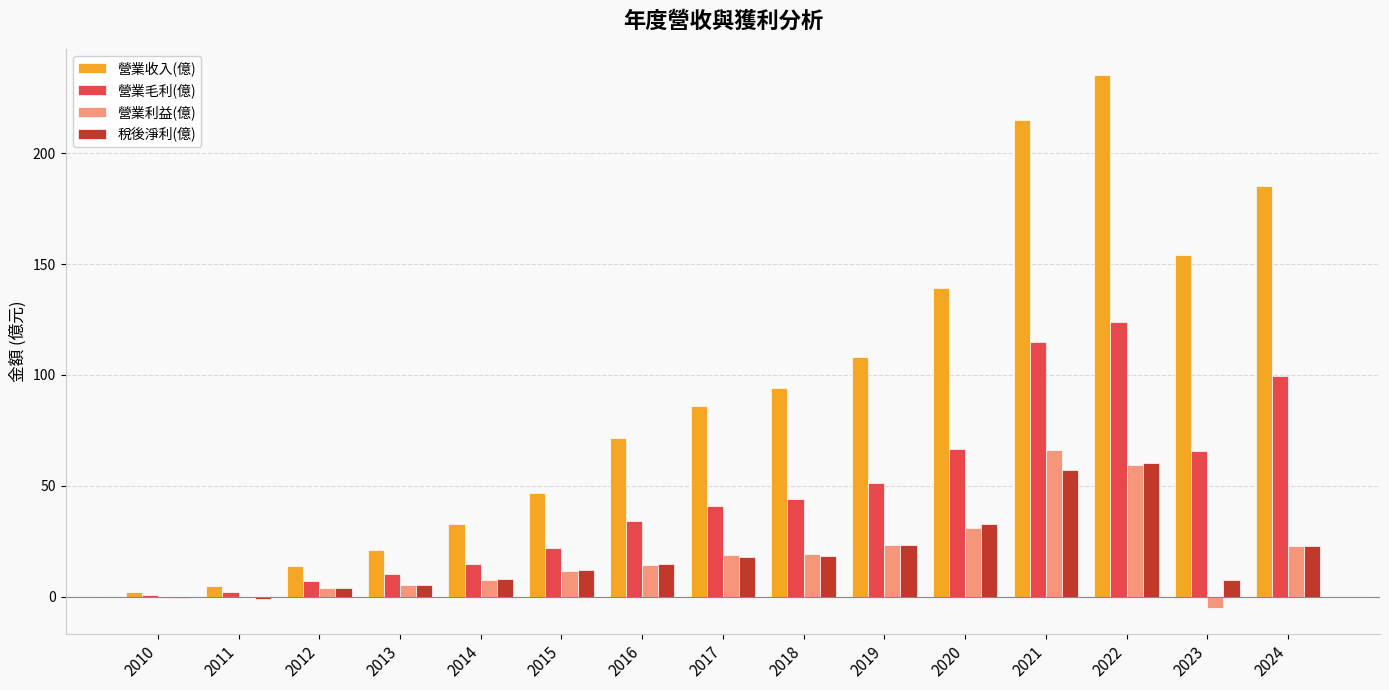

True or false: 營業利益(億) has a value of 36.3 at 2021.

False